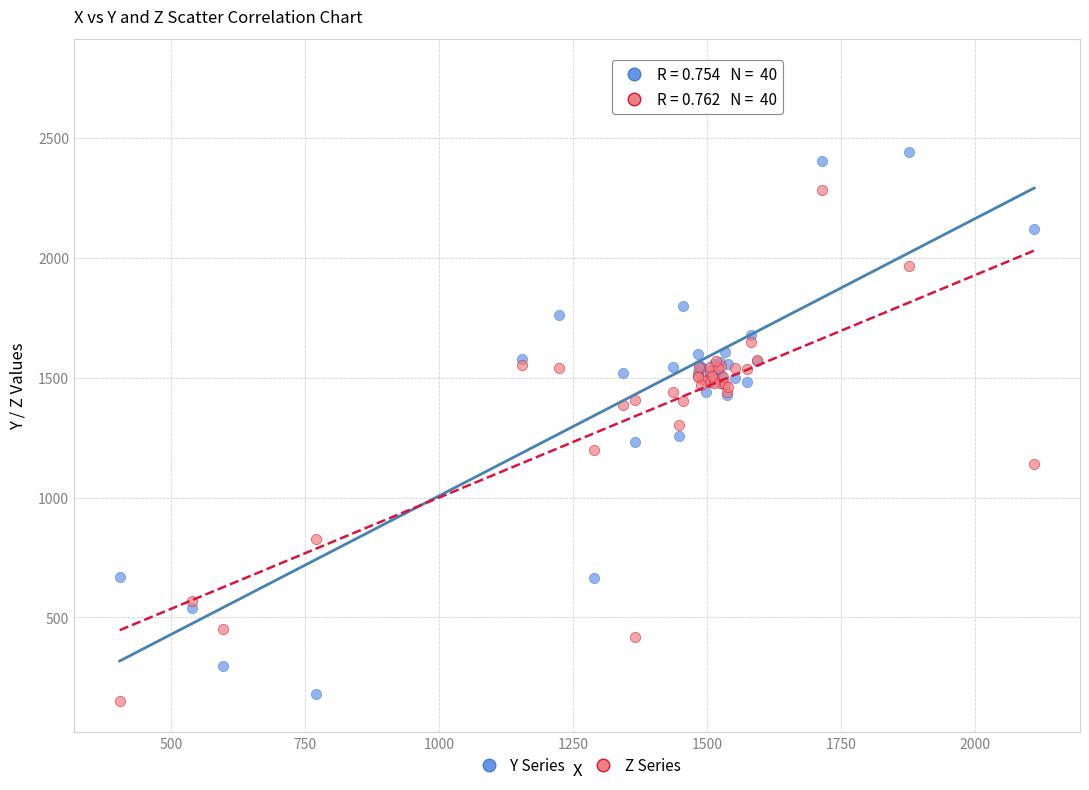

What is the X range (max minus min) for the scatter plot?

1706.5